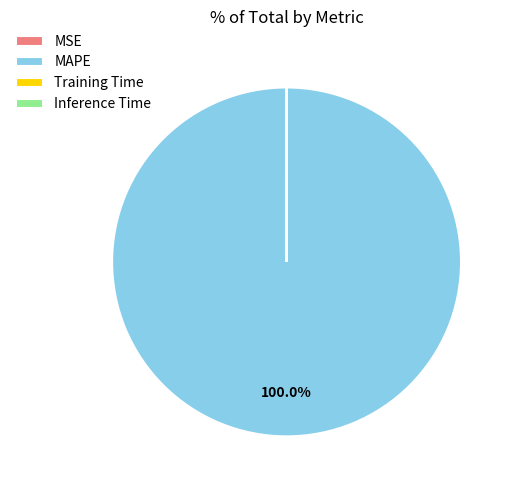

Is there a majority slice in this chart?

Yes